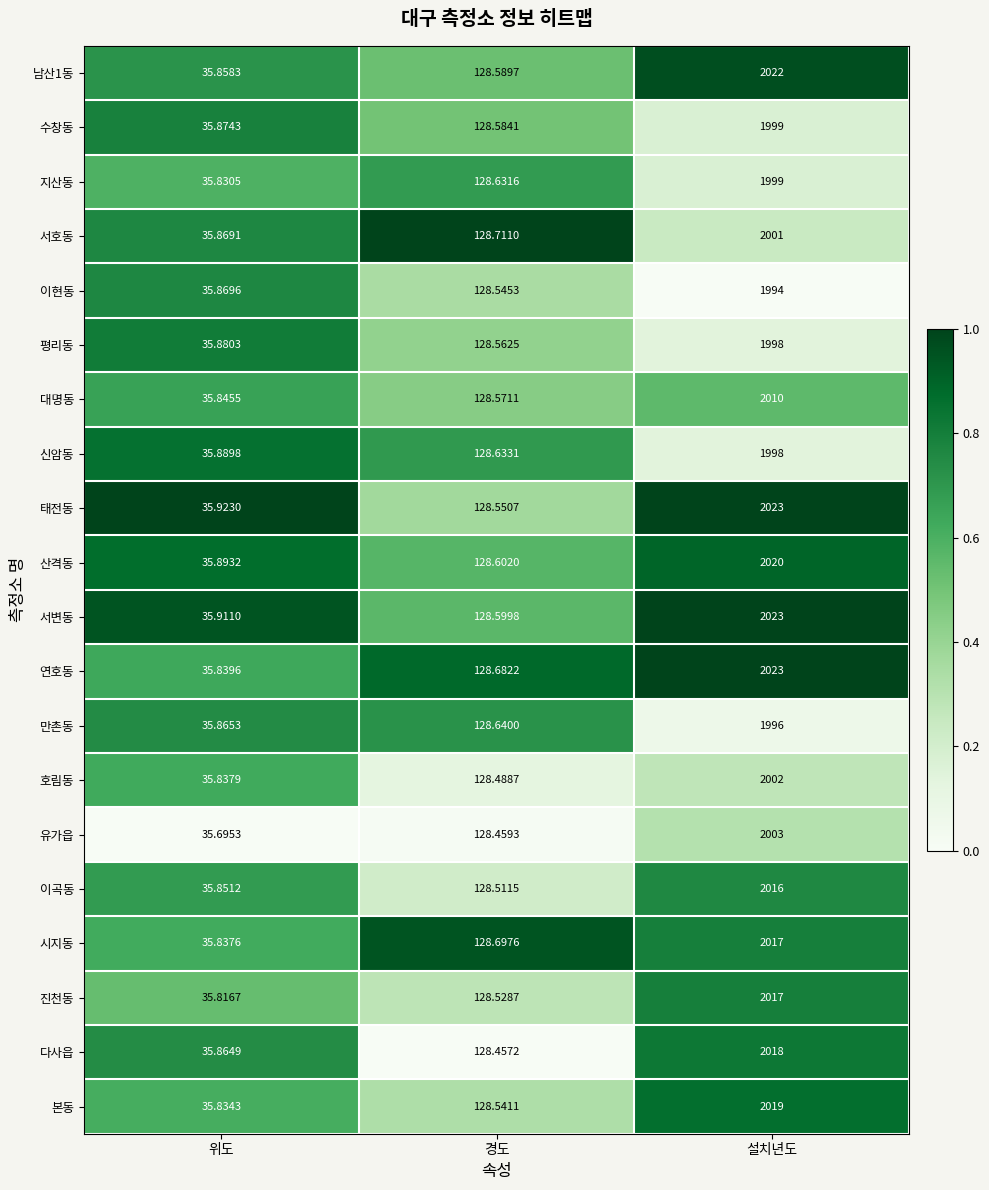

Which series changed the most between 경도 and 설치년도?

태전동